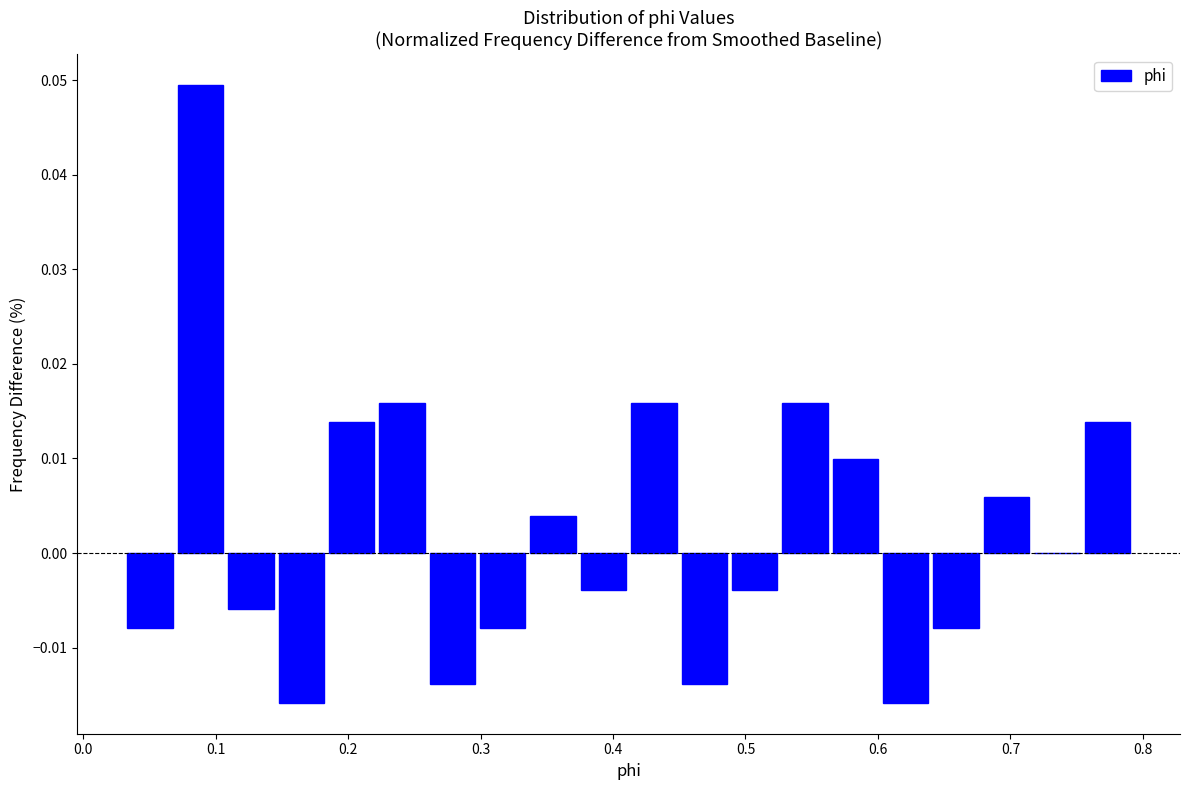

Around what value on the x-axis is the tallest bar? Give the approximate position of its centre, as read against the axis.

0.09